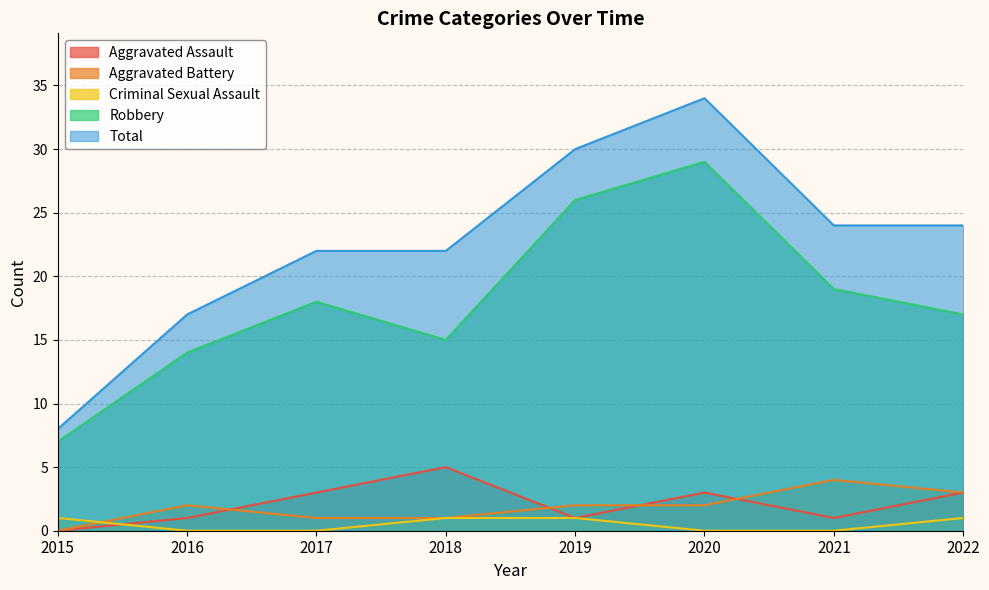

Is it true that Criminal Sexual Assault equals 0 at 2017?

False